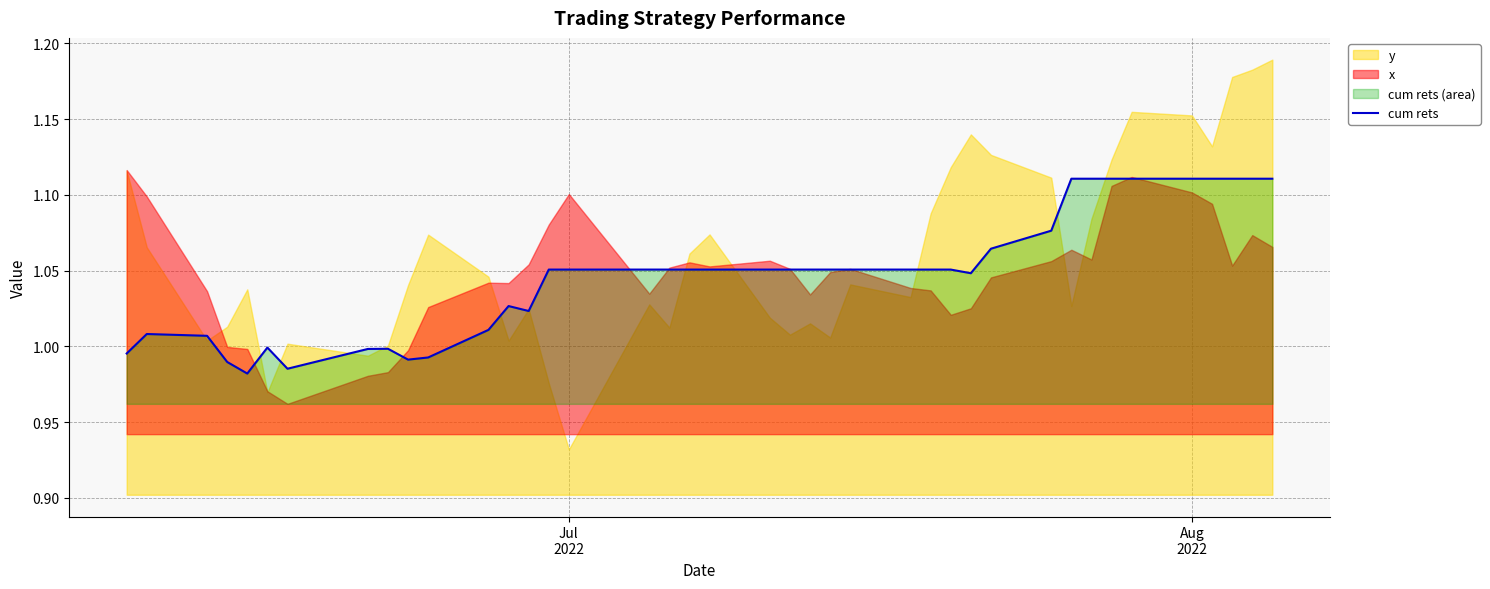

How many lines are shown in the chart?

1